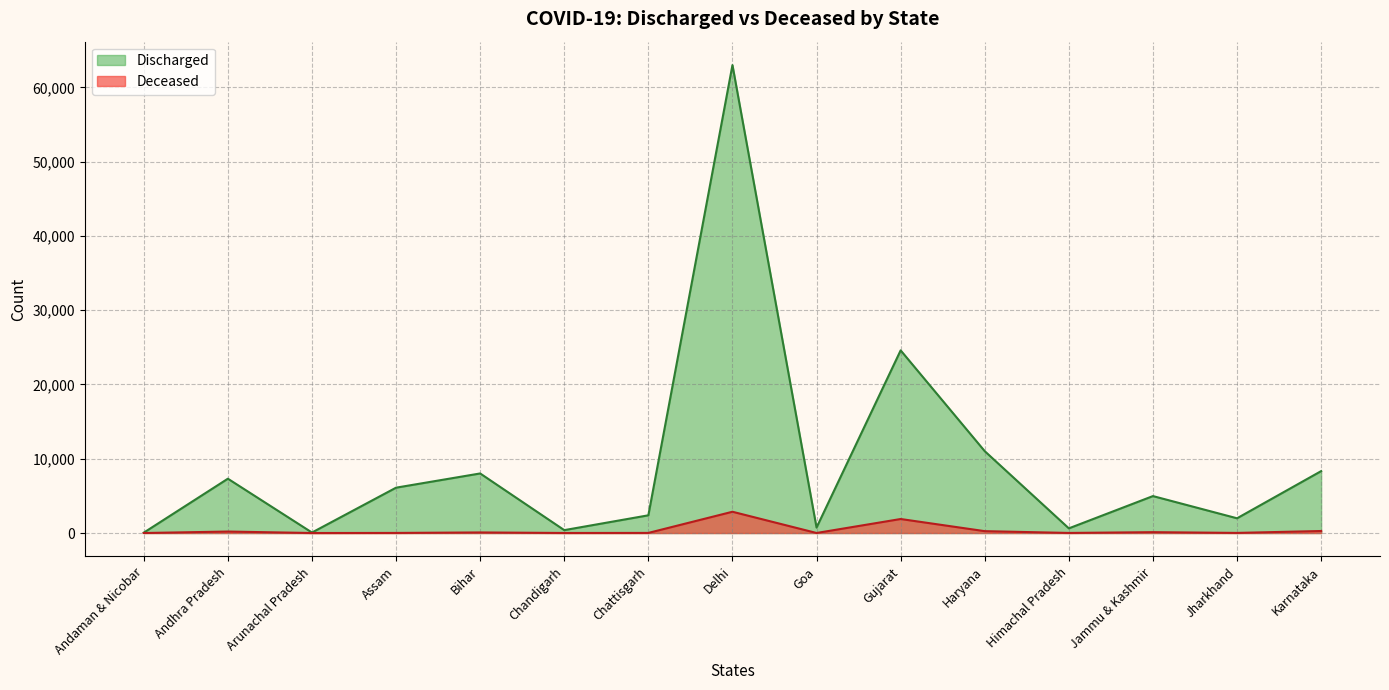

What is the difference between the second highest and minimum values in the Discharged series?

24542